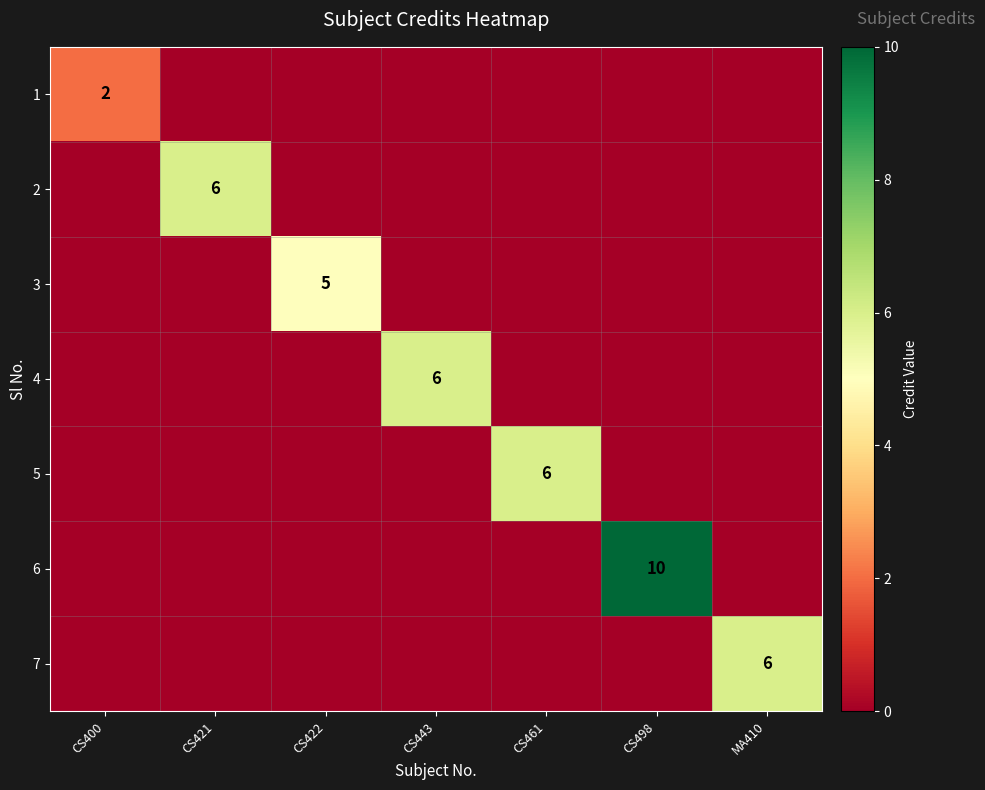

At how many categories does at least one series exceed 6?

1